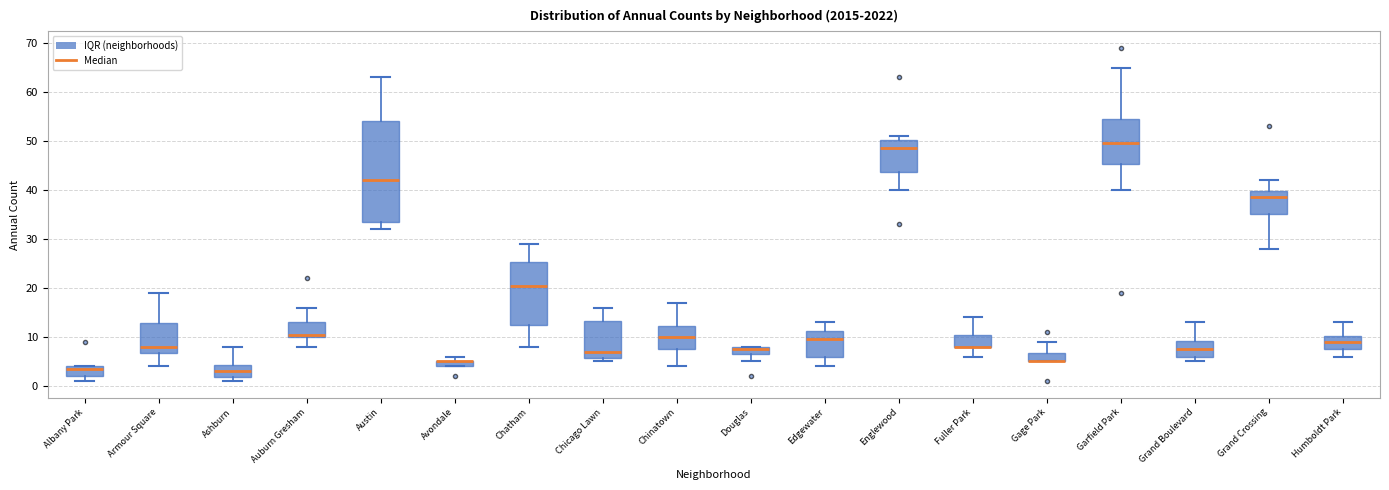

Which box is the tallest, from its lower edge to its upper edge?

Austin